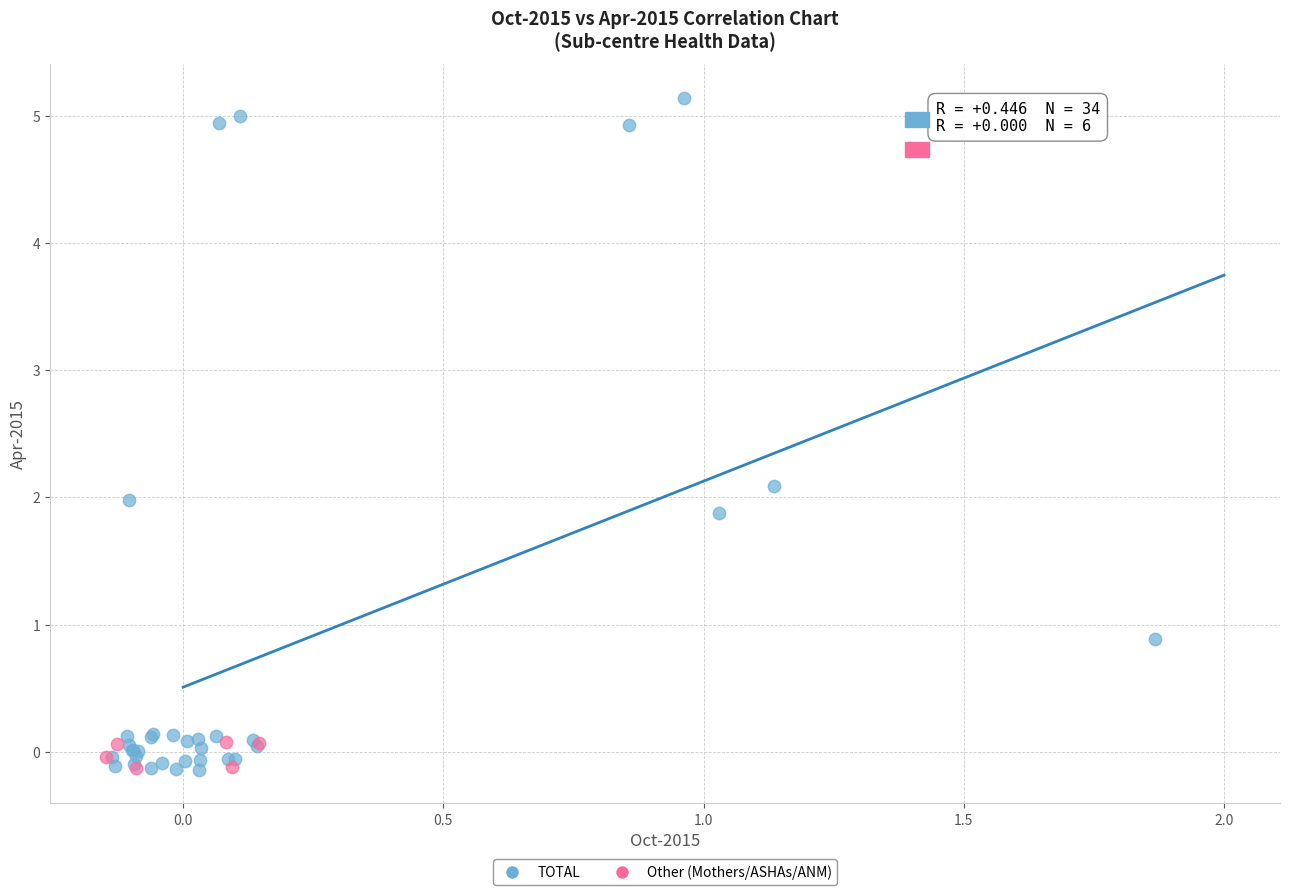

What are all the series names shown in the legend?

TOTAL, Other (Mothers/ASHAs/ANM)